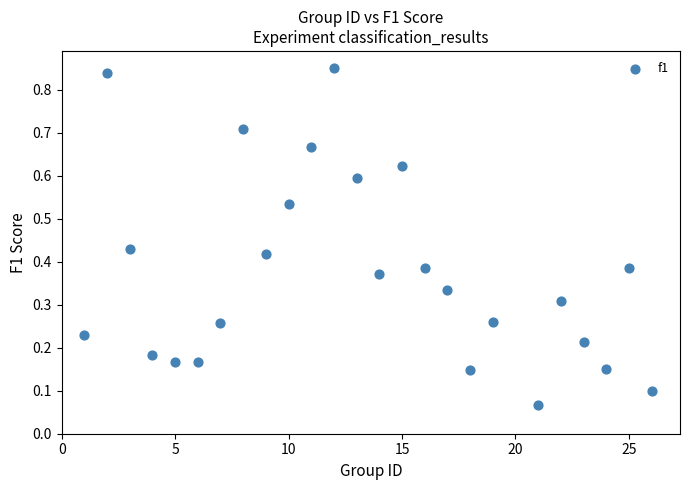

What is the range of X values (max minus min)?

25.0